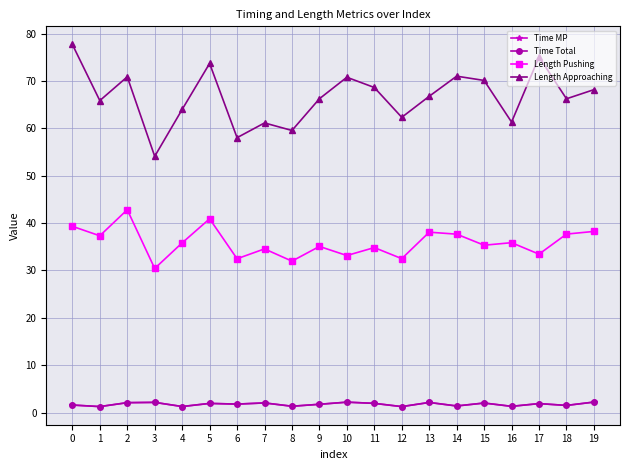

True or false: Time MP and Length Approaching intersect in this chart.

False